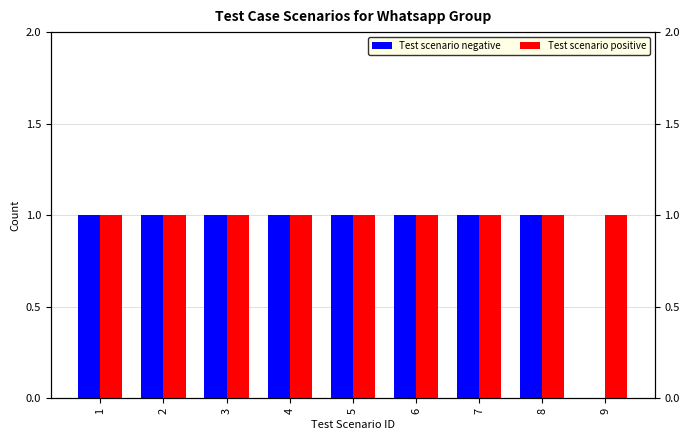

What value does the Test scenario negative series have at 5?

1